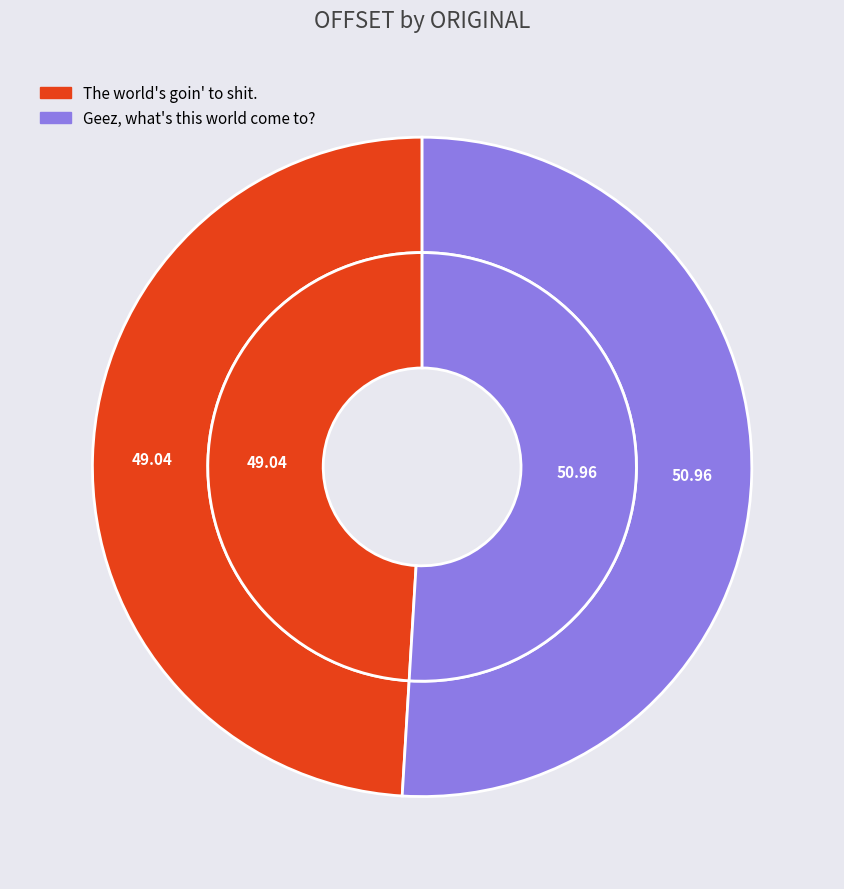

Is it true that Geez, what's this world come to? is 62% of the pie?

False